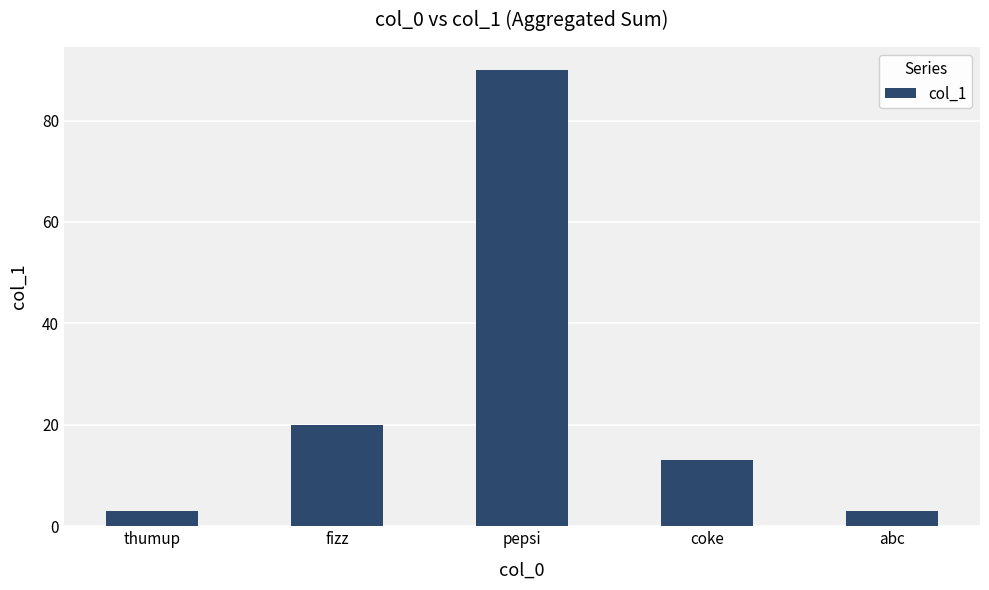

At which label does the data first exceed 13?

fizz